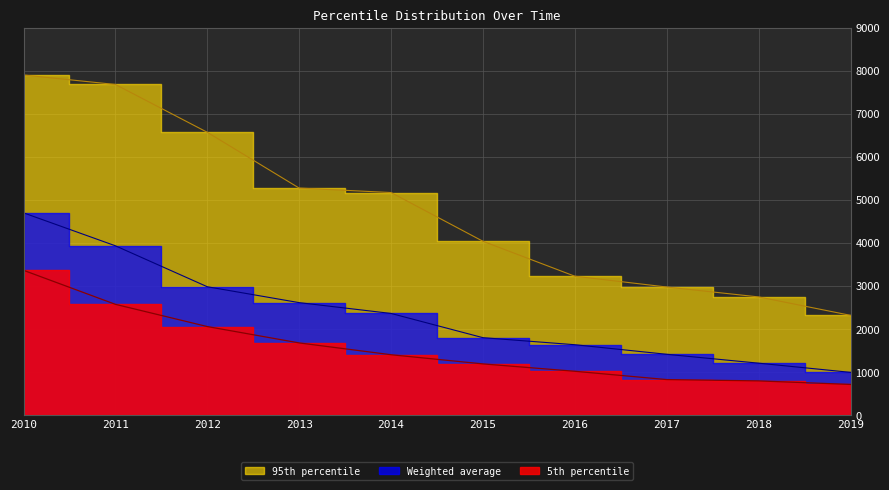

What value does the 95th percentile series have at 2014?

5174.1